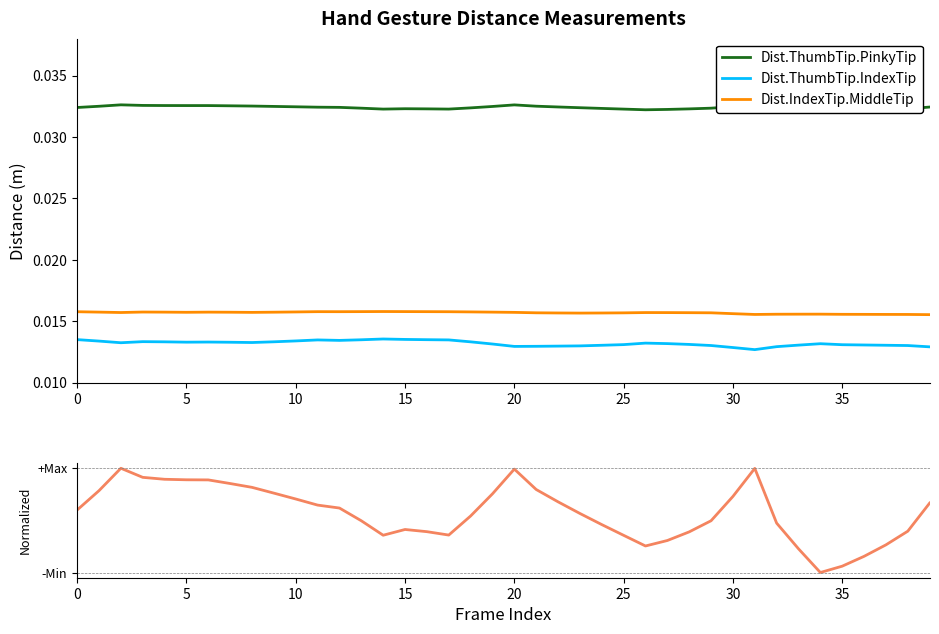

Is it true that Dist.IndexTip.MiddleTip equals 0.0 at 15?

False